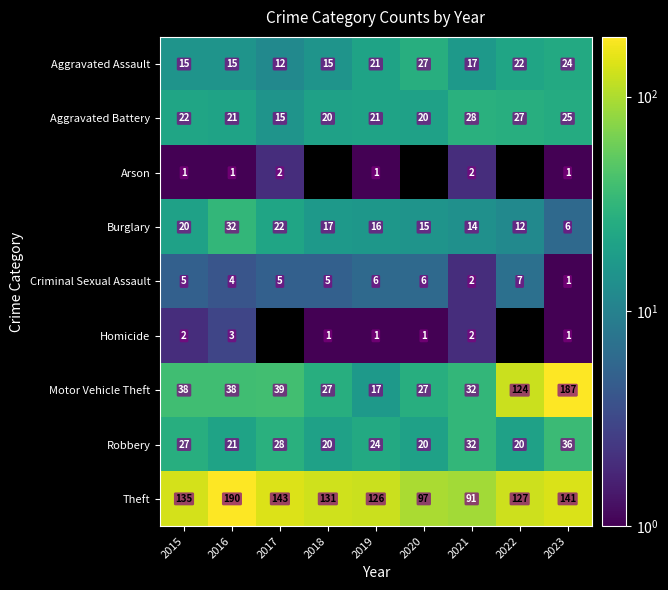

What is the total value across all series at 2015?

265